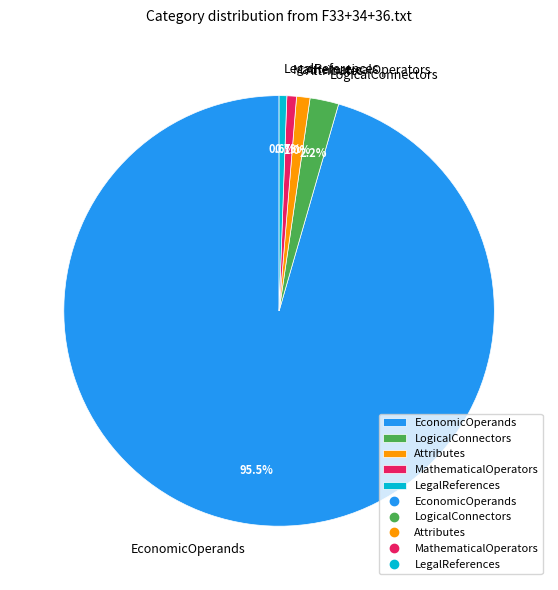

To the nearest percent, what portion does MathematicalOperators represent?

1%